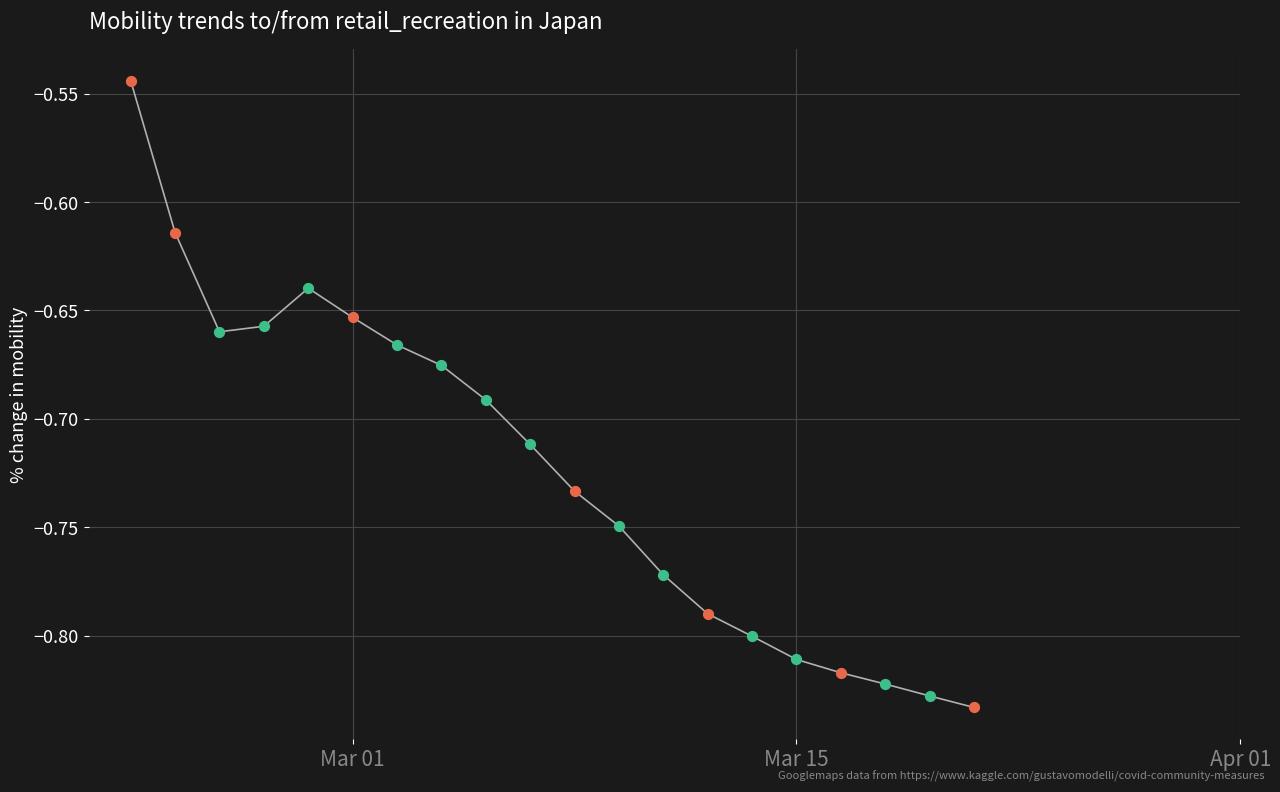

What is the difference between the maximum and minimum values?

0.3